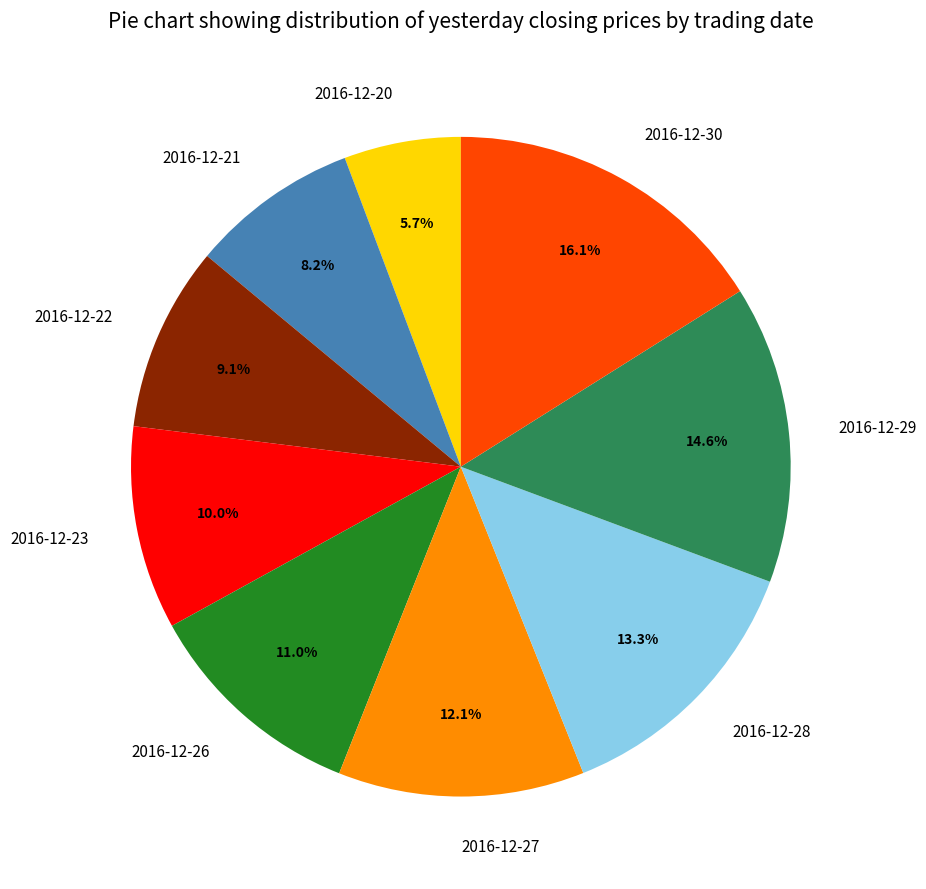

Is there a majority slice in this chart?

No